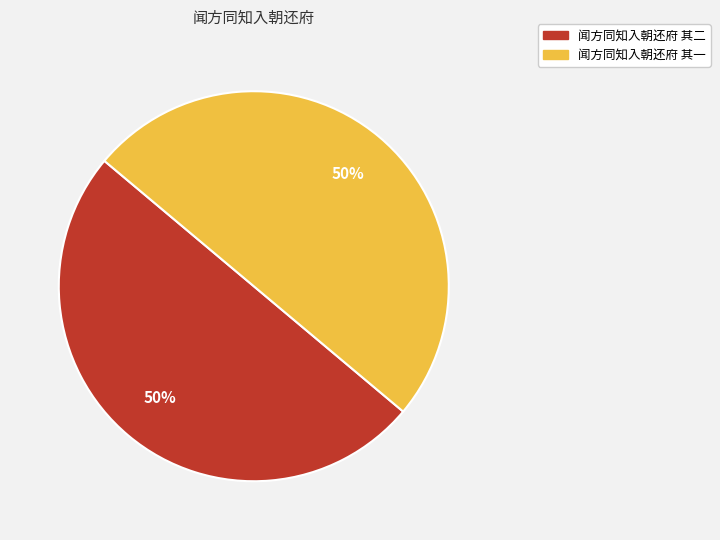

To the nearest percent, what is the combined percentage of 闻方同知入朝还府 其二 and 闻方同知入朝还府 其一?

100%